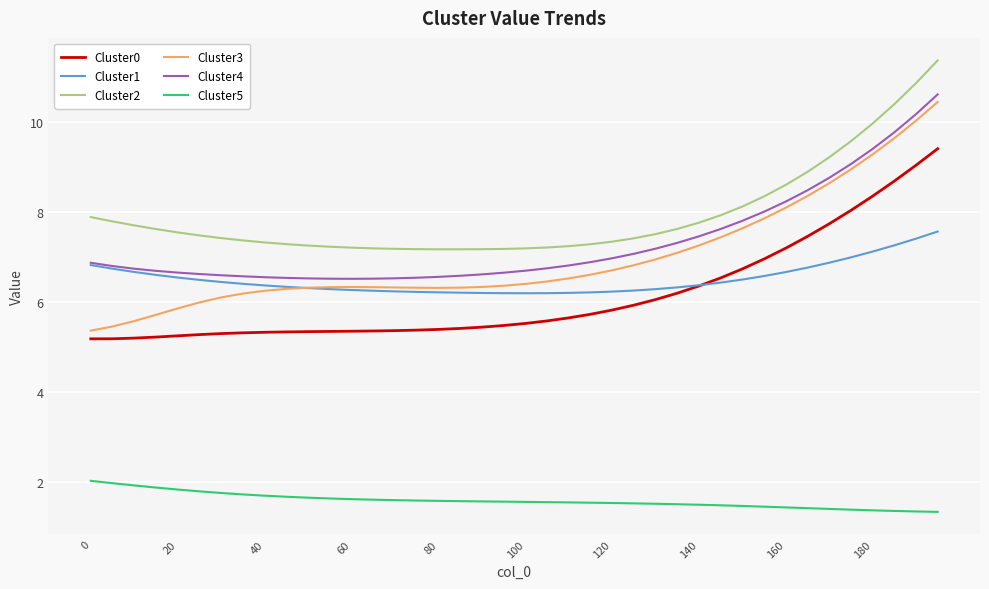

Which series has the widest spread of values?

Cluster3